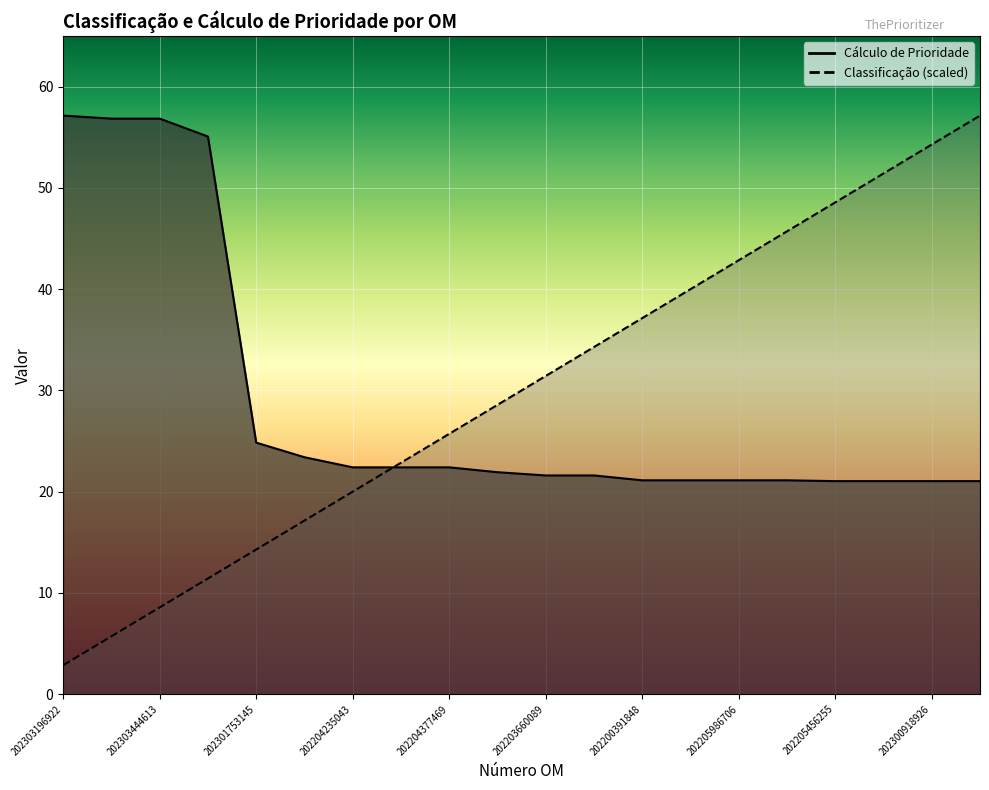

Reading left to right, transcribe all the data shown in this chart.

Classificação: 202303196922=2.9	202303444601=5.7	202303444613=8.6	202301039016=11.4	202301753145=14.3	202203243404=17.1	202204235043=20.0	202203187581=22.9	202204377469=25.7	202300973872=28.6	202203660089=31.4	202203581309=34.3	202200391848=37.1	202205986705=40.0	202205986706=42.9	202300991093=45.7	202205456255=48.6	202300918869=51.4	202300918926=54.3	202301168706=57.1
Cálculo de Prioridade: 202303196922=57.1	202303444601=56.8	202303444613=56.8	202301039016=55.1	202301753145=24.8	202203243404=23.4	202204235043=22.4	202203187581=22.4	202204377469=22.4	202300973872=21.9	202203660089=21.6	202203581309=21.6	202200391848=21.1	202205986705=21.1	202205986706=21.1	202300991093=21.1	202205456255=21.0	202300918869=21.0	202300918926=21.0	202301168706=21.0